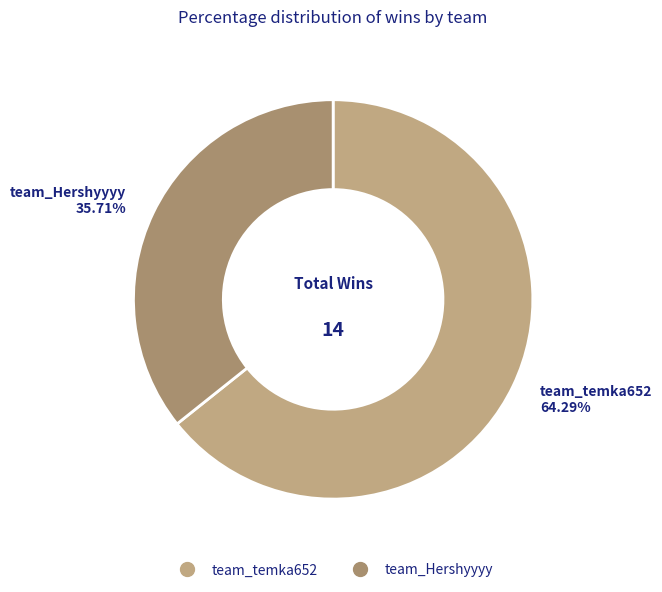

To the nearest percent, what is the average slice percentage?

50%